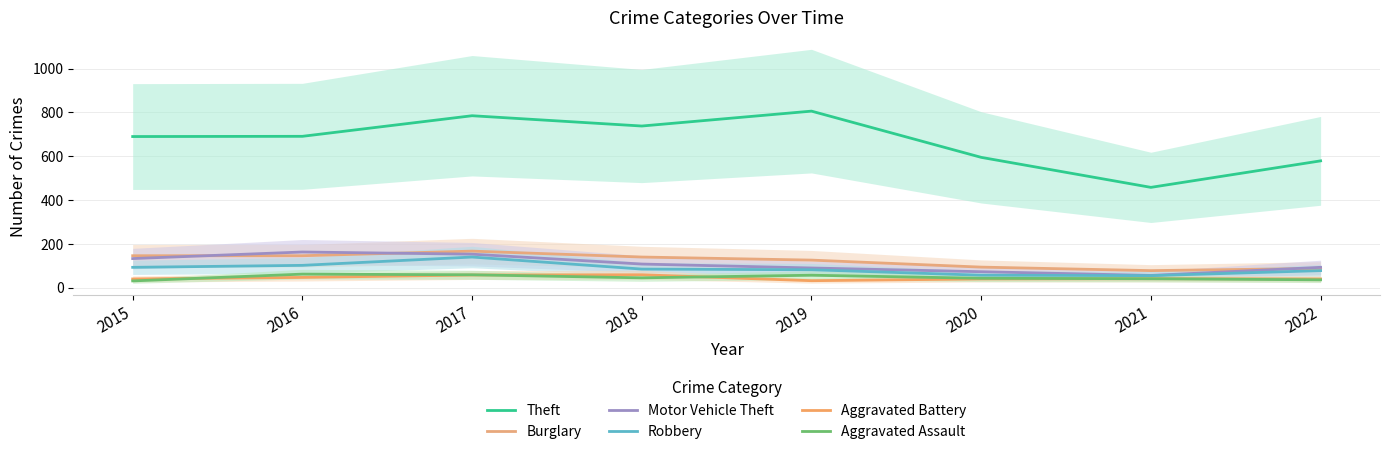

True or false: Burglary and Aggravated Battery intersect in this chart.

False